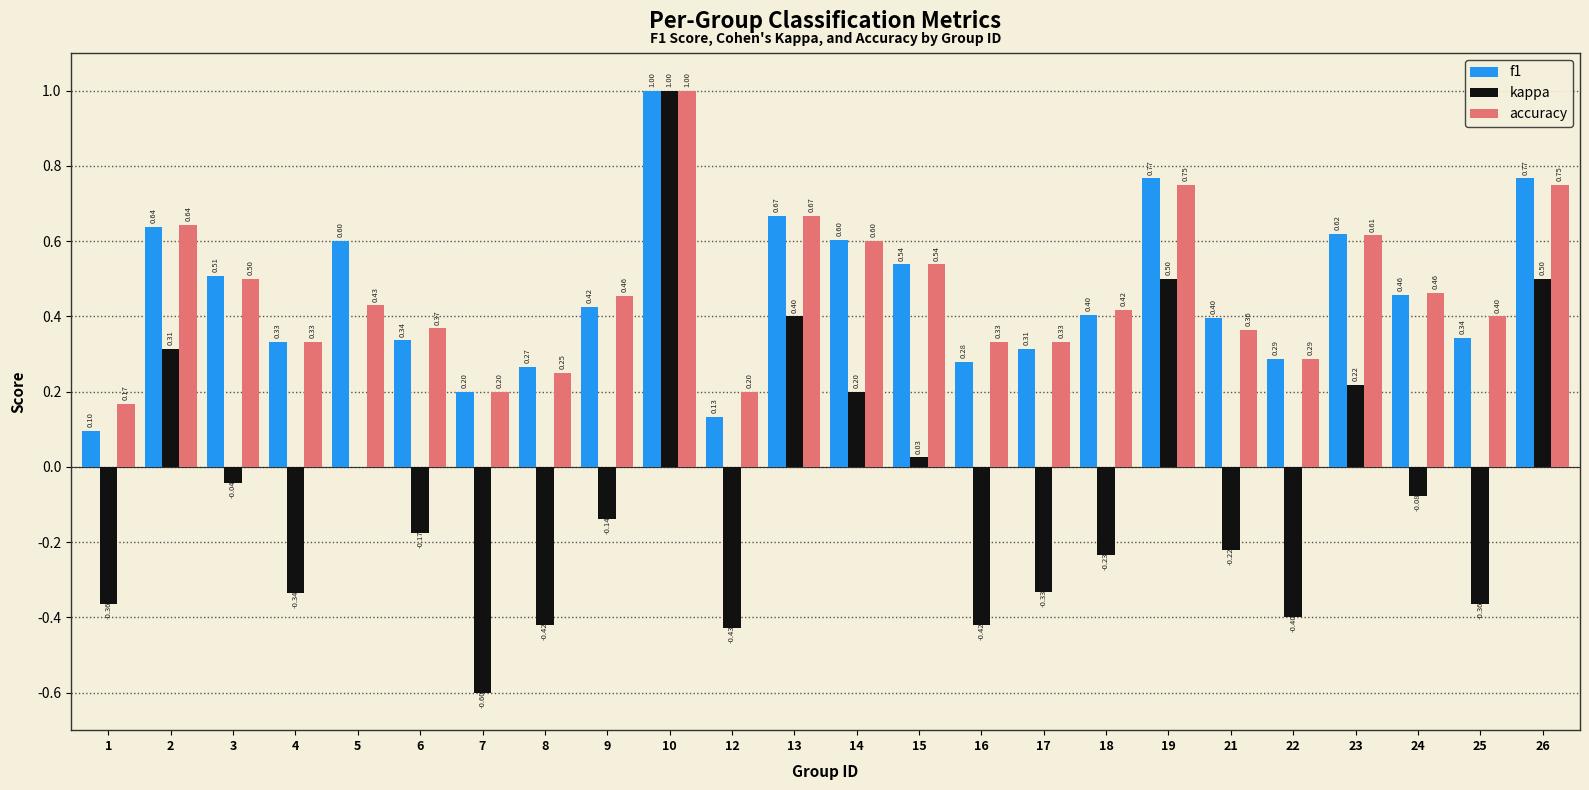

What is the difference between the f1 values at 24 and 5?

0.1